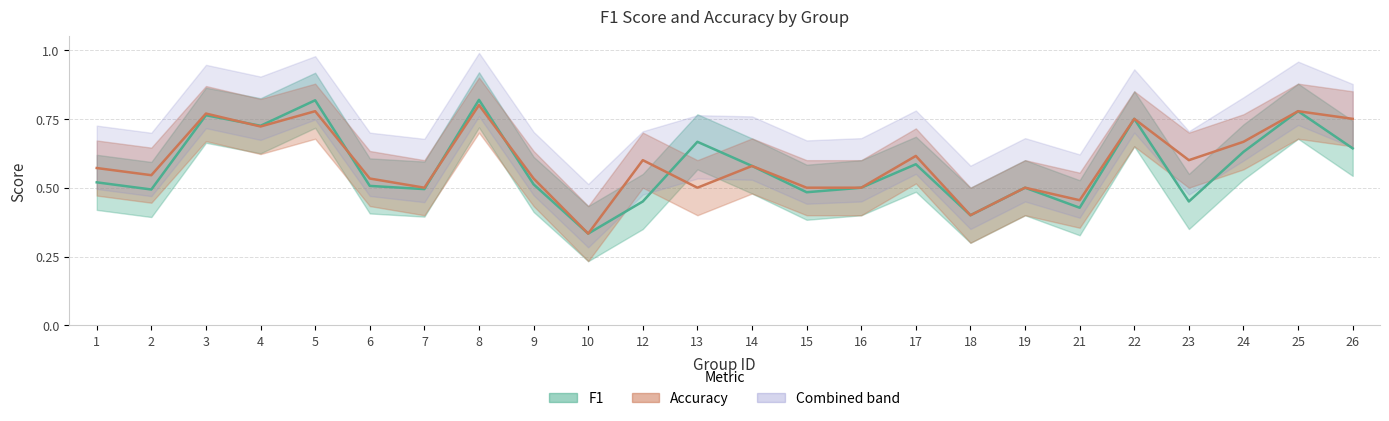

At 22, list the series in order from largest to smallest.

f1, accuracy